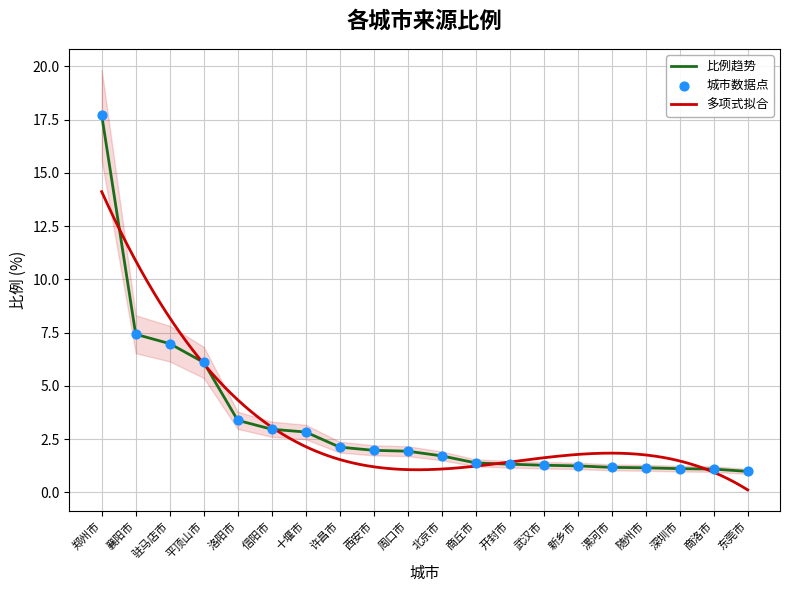

Which has a higher value, 十堰市 or 武汉市?

十堰市